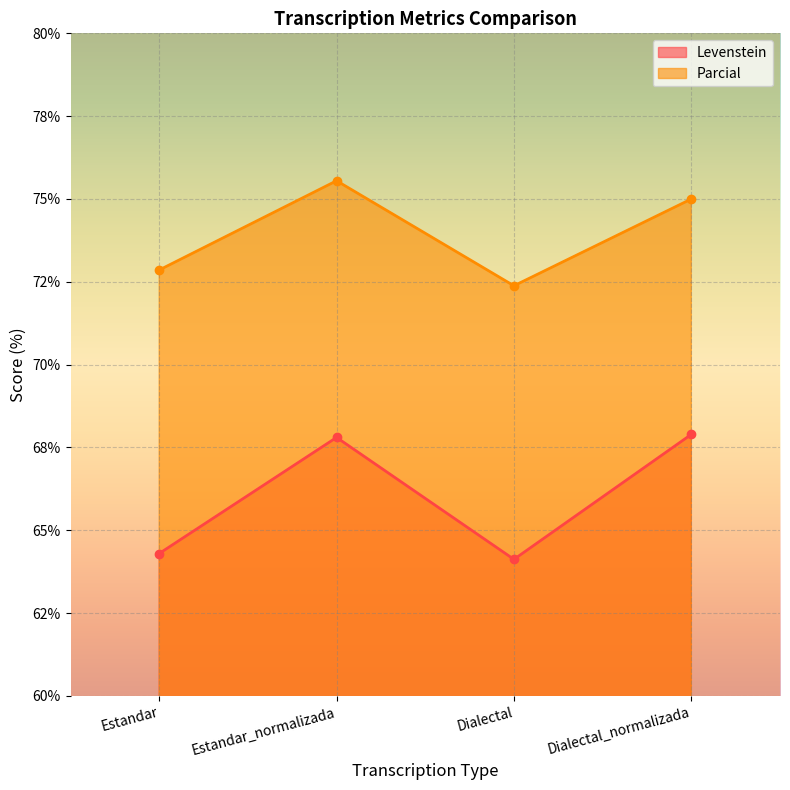

List the series in order of their overall mean, lowest first.

Levenstein, Parcial